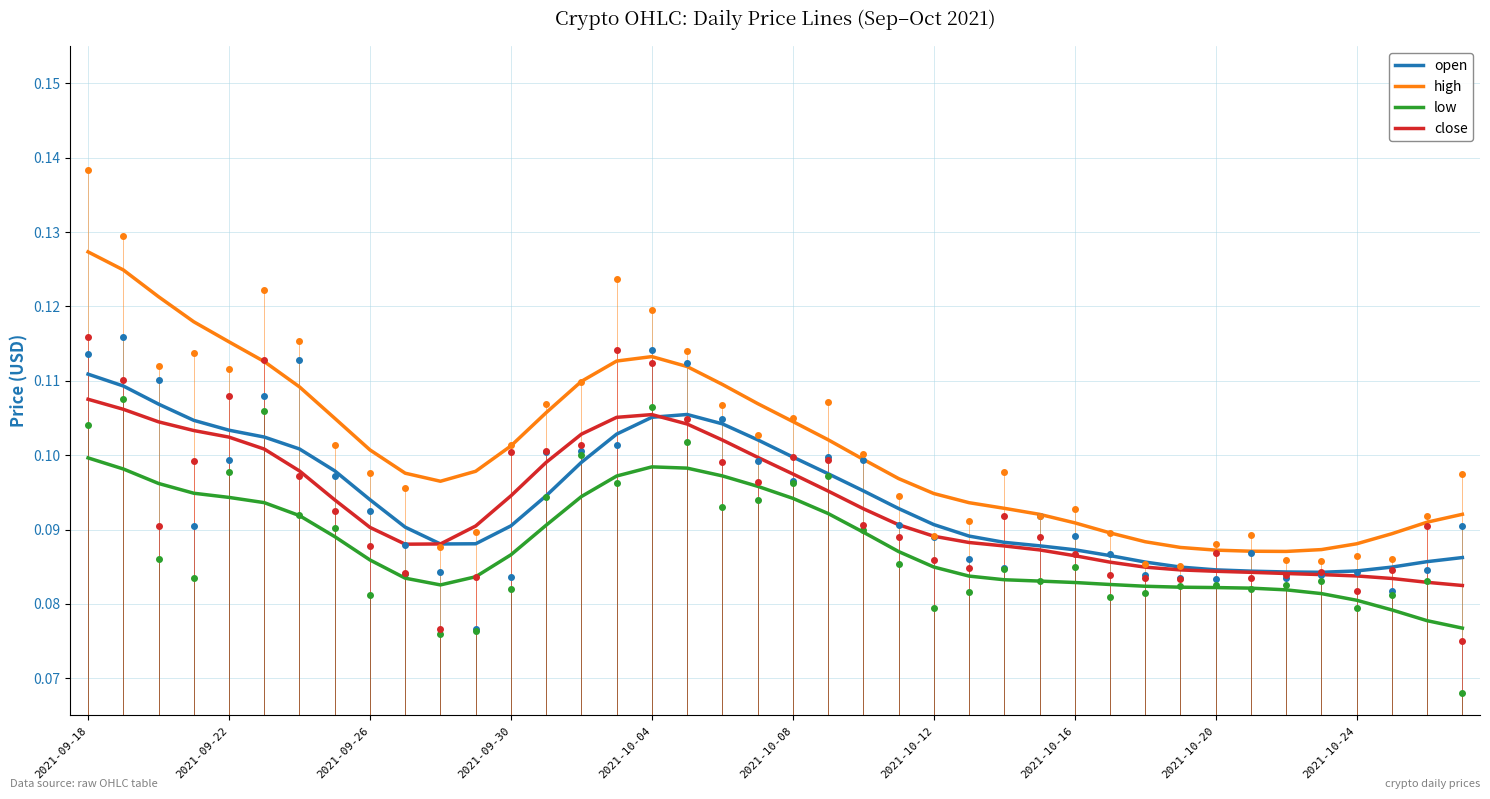

What position from the left is 13?

14